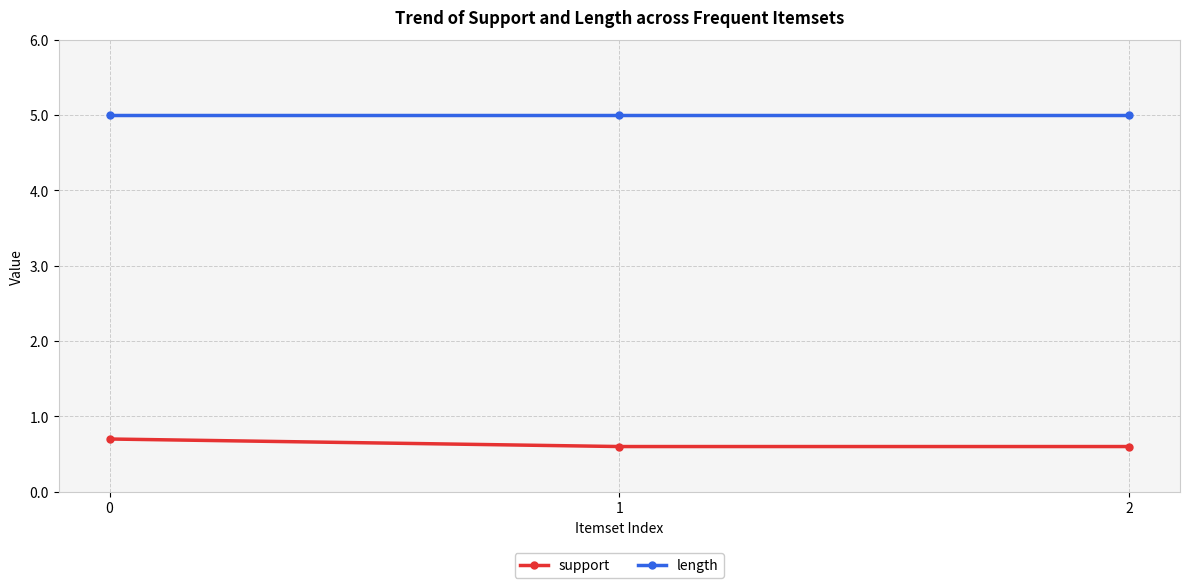

What is the spread (max minus min) of values at 0?

4.3